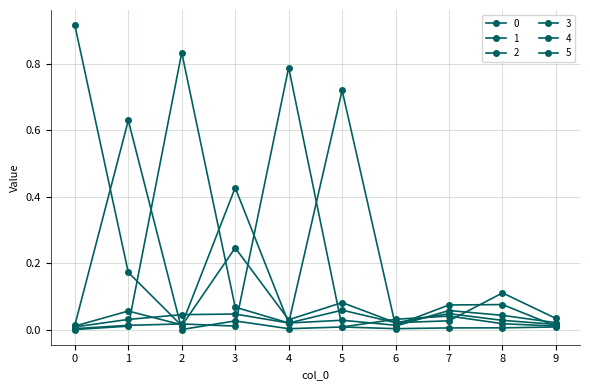

Is this an area chart (filled region under the line)?

No